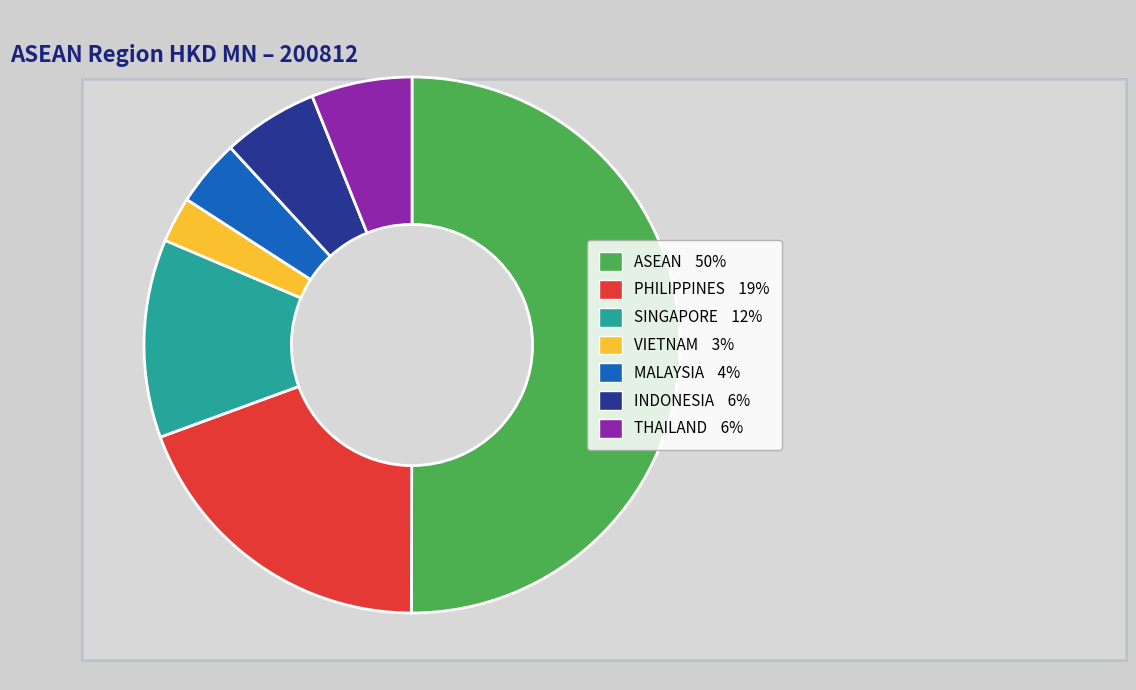

Count the number of slices in the pie.

7